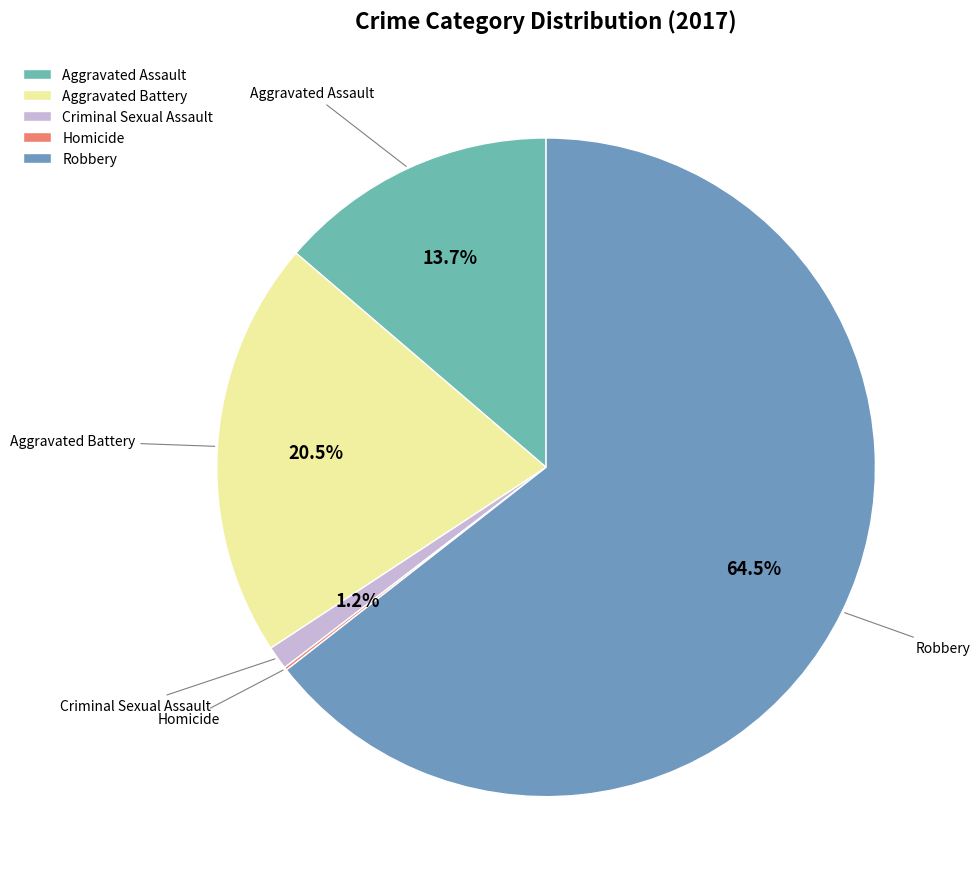

What is the largest slice in the pie chart?

Robbery